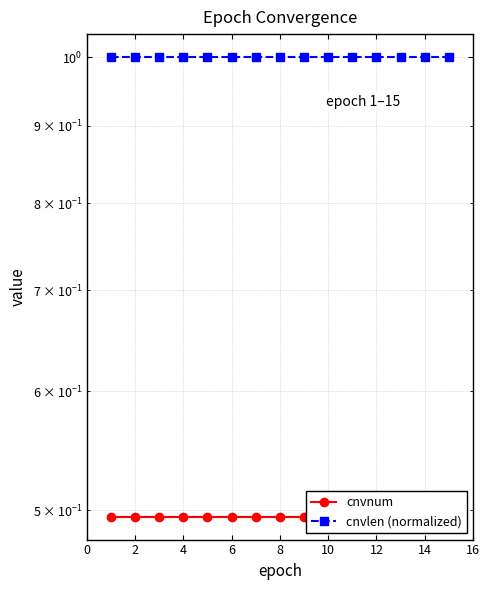

Which has a higher value, 6 or 12?

6